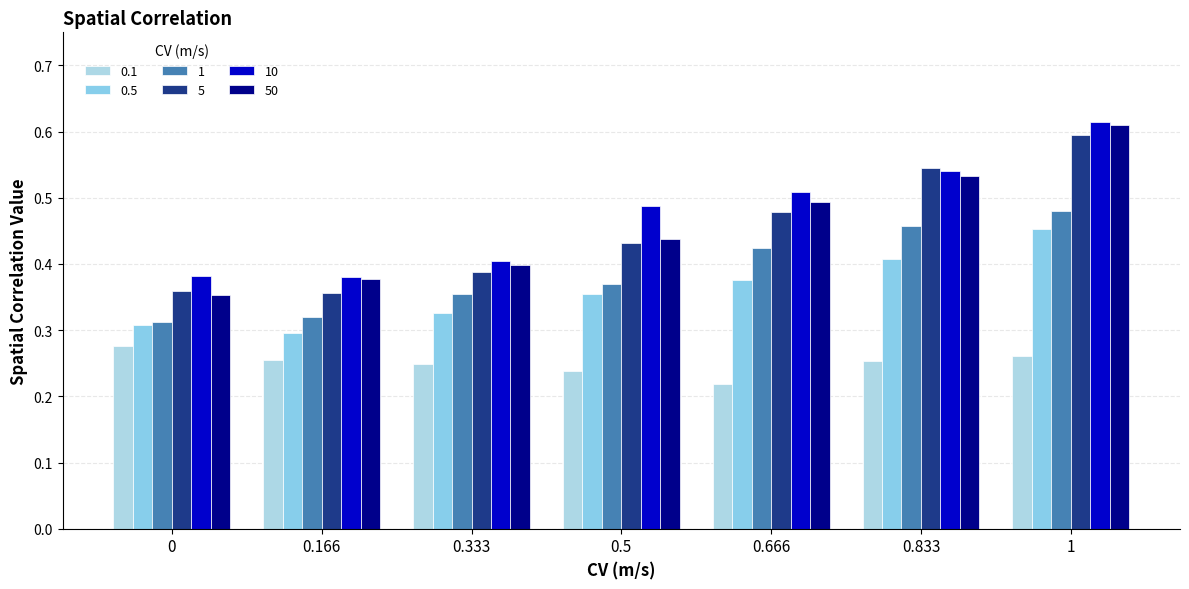

Rank the categories by 0.1 value from lowest to highest.

0.666, 0.5, 0.333, 0.833, 0.166, 1, 0